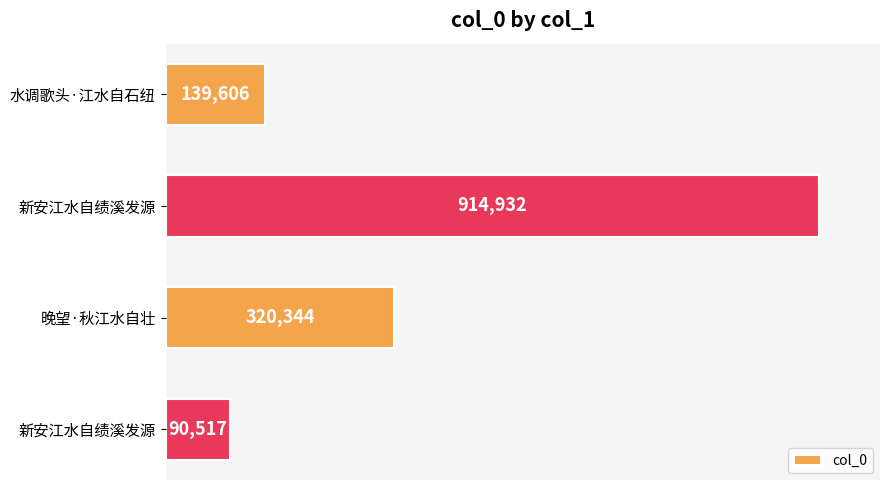

Are the bars horizontal?

Yes